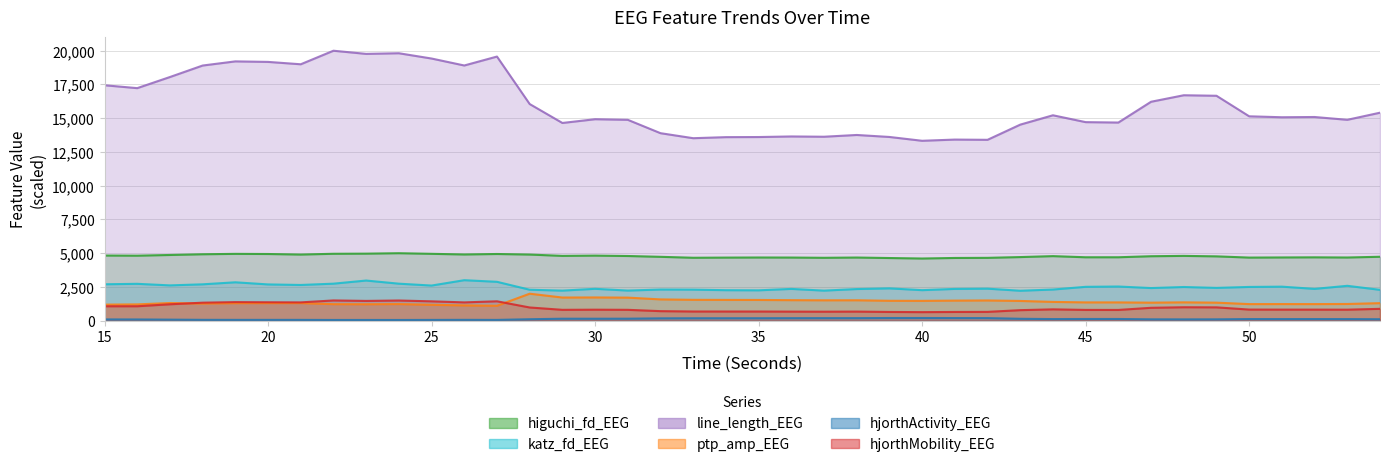

At which category is the sum across all series the highest?

22